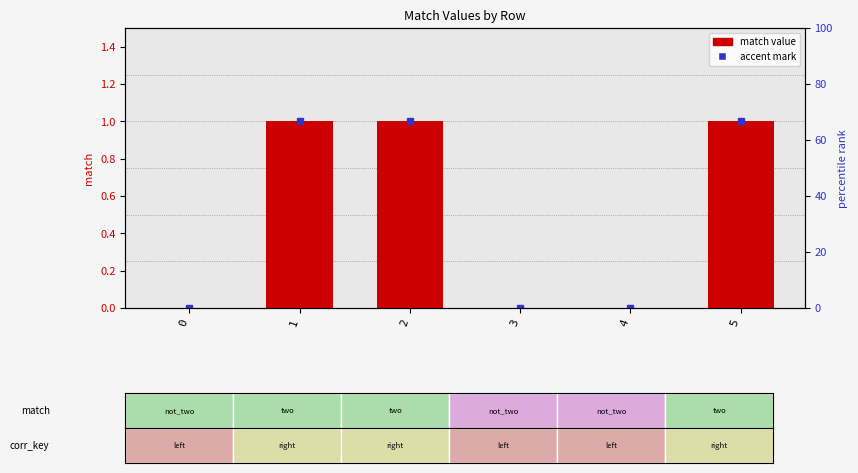

True or false: the data shows 0 at 4.

True